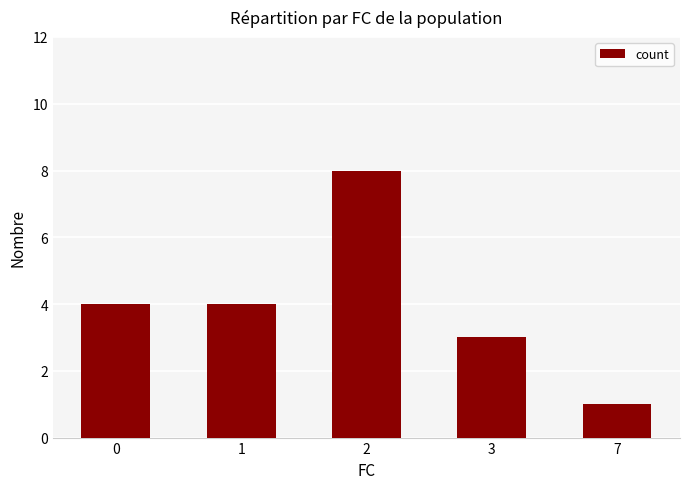

How many values are between 3 and 4?

3